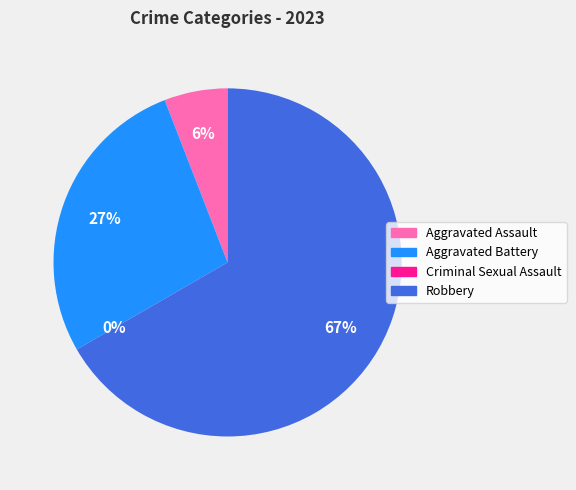

What is the total percentage of Robbery and Aggravated Battery?

94.1%